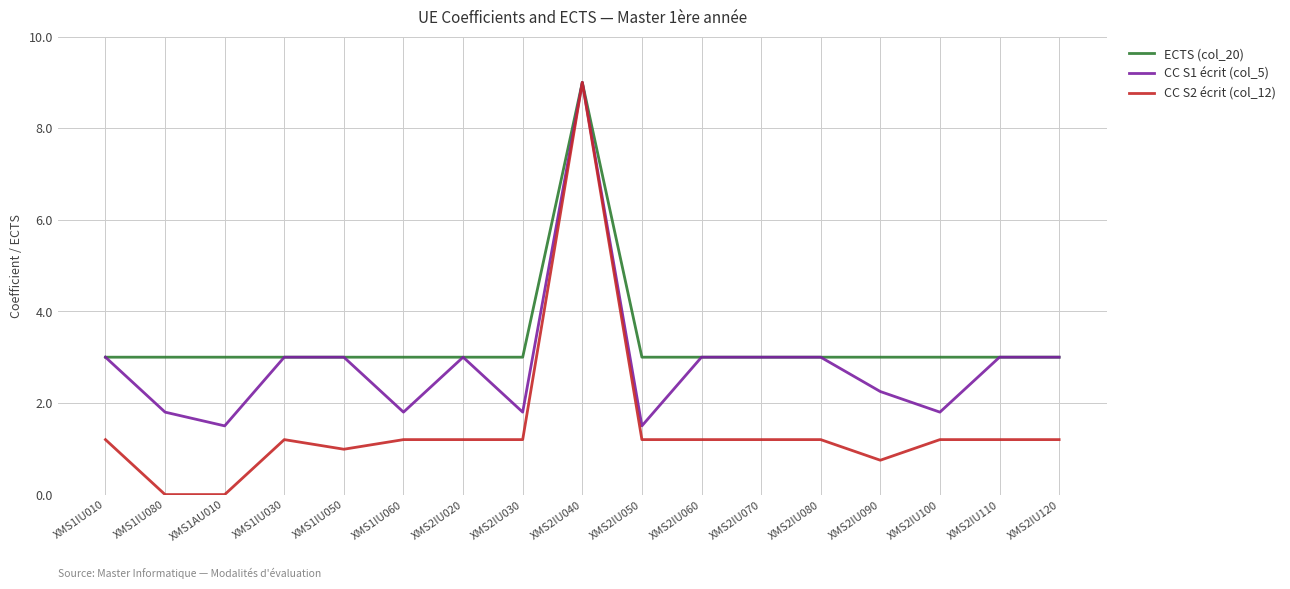

How many lines are shown in the chart?

3